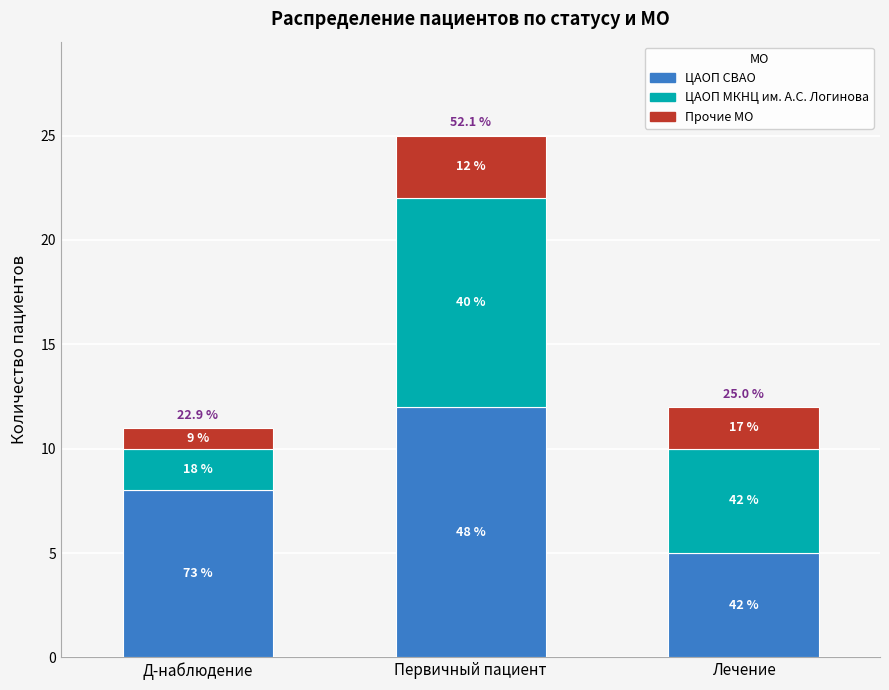

List the labels in order of Прочие МО value, largest first.

Первичный пациент, Лечение, Д-наблюдение